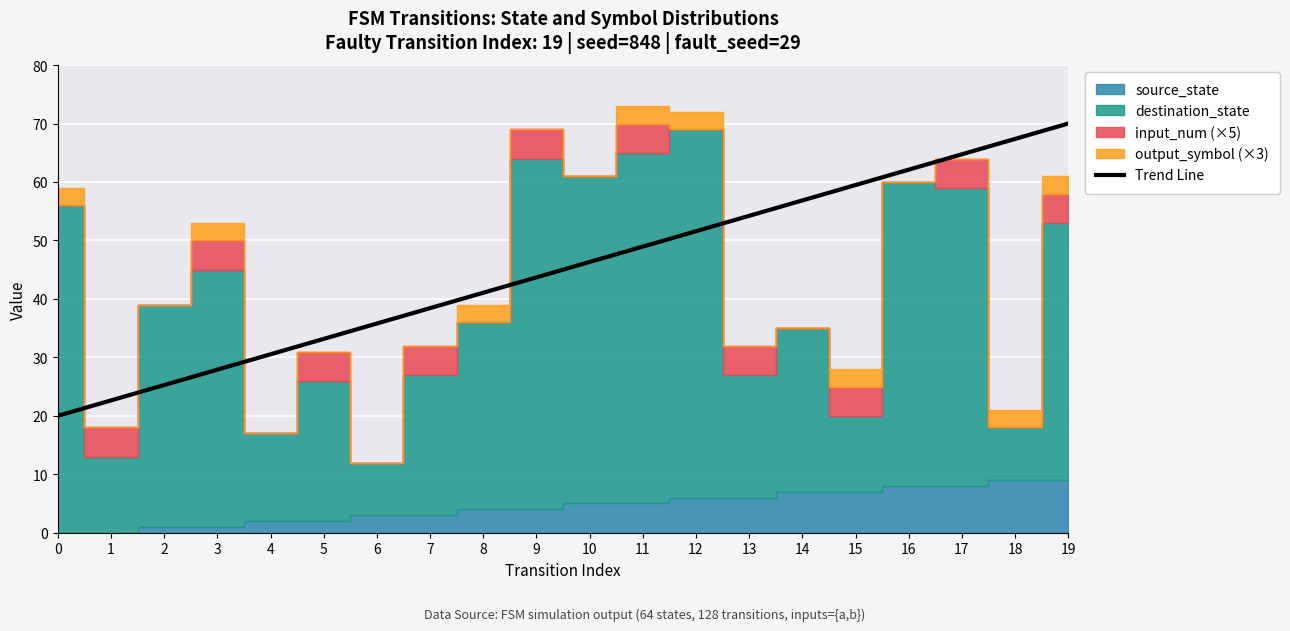

What is the change in value from 3 to 13?

+26.3